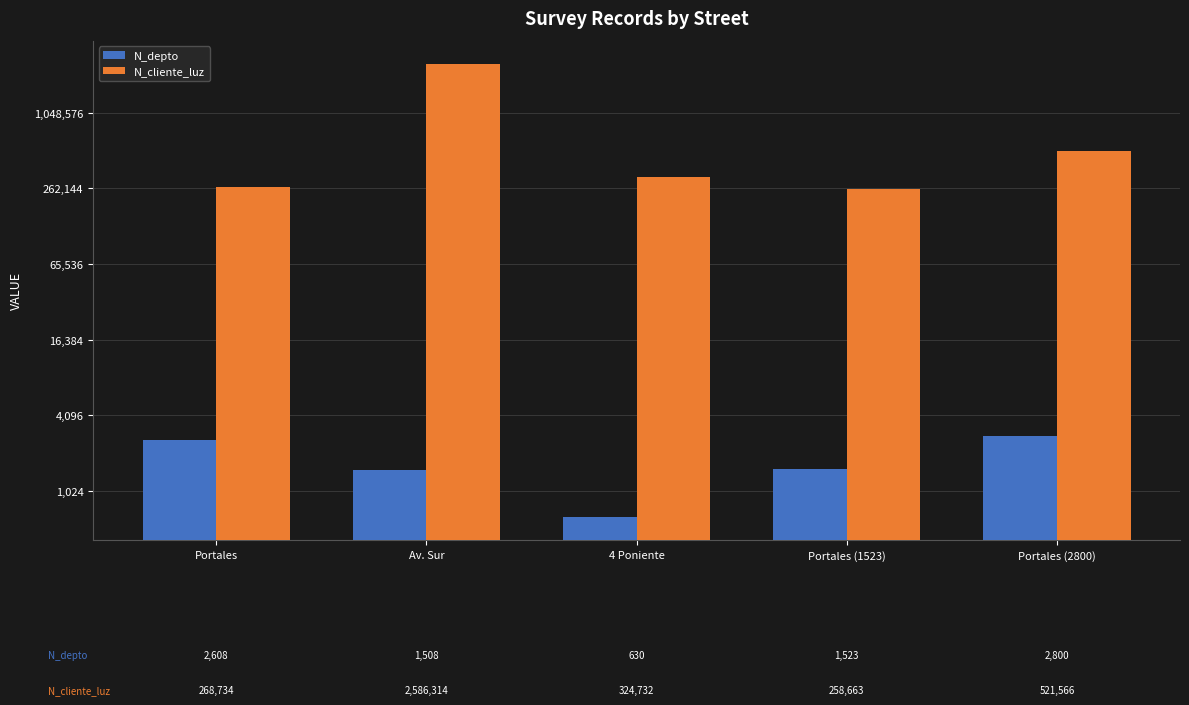

What are all the series names shown in the legend?

N_depto, N_cliente_luz